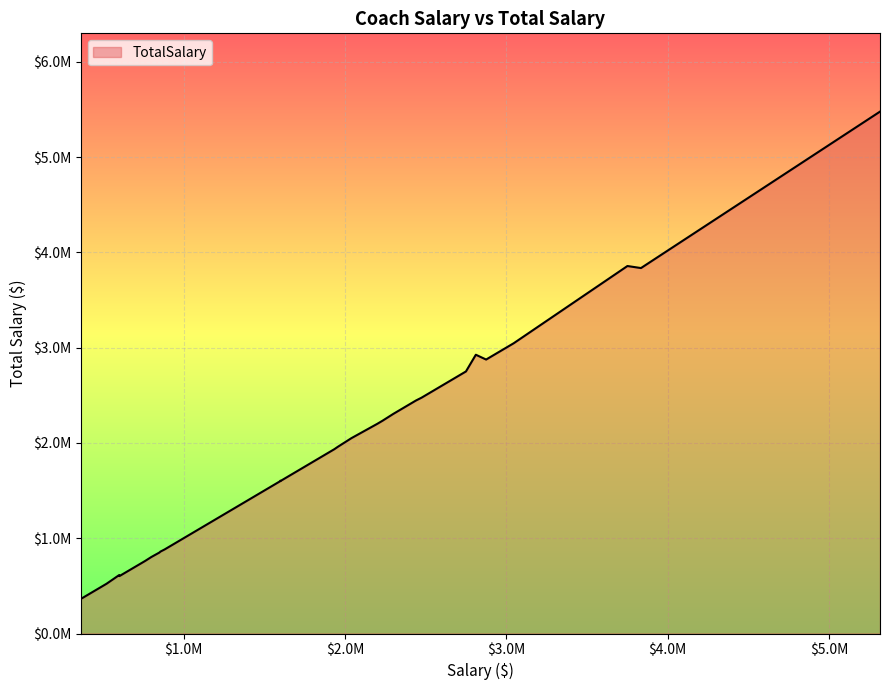

Which has a higher value, 2 or 31?

2